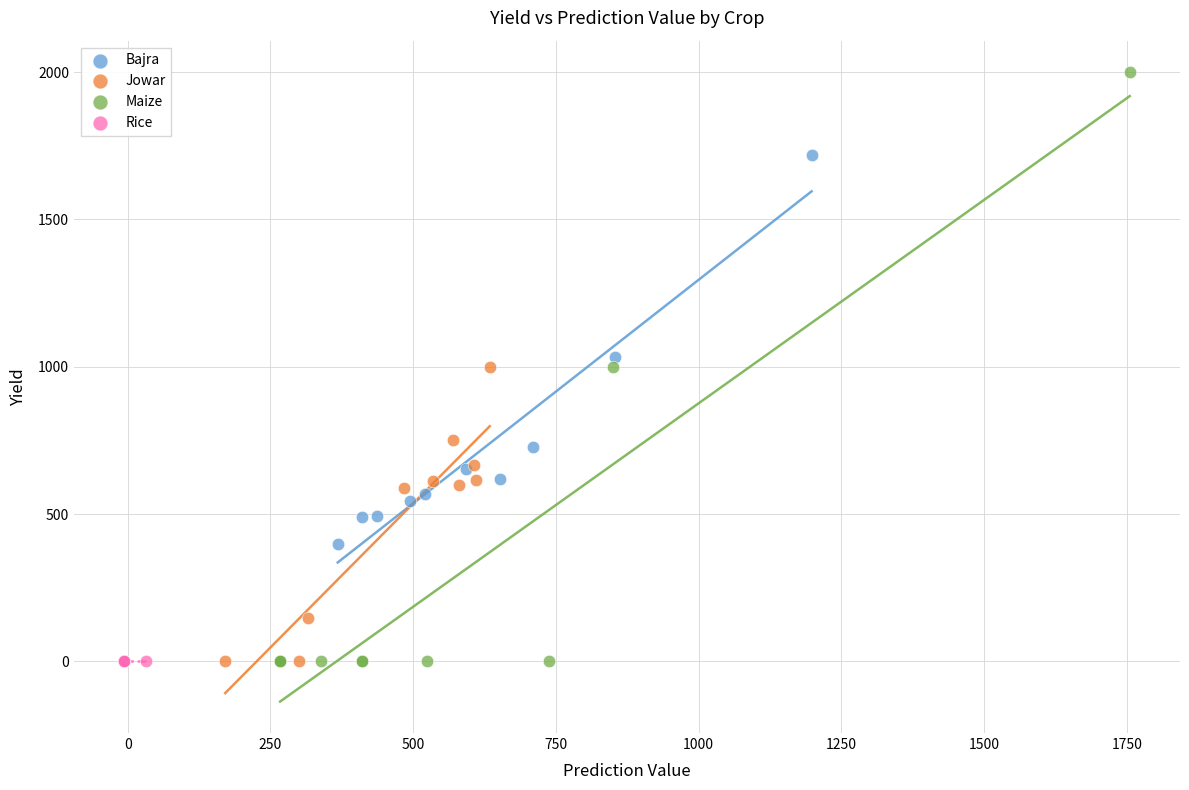

Which series contains the highest Y value?

Maize